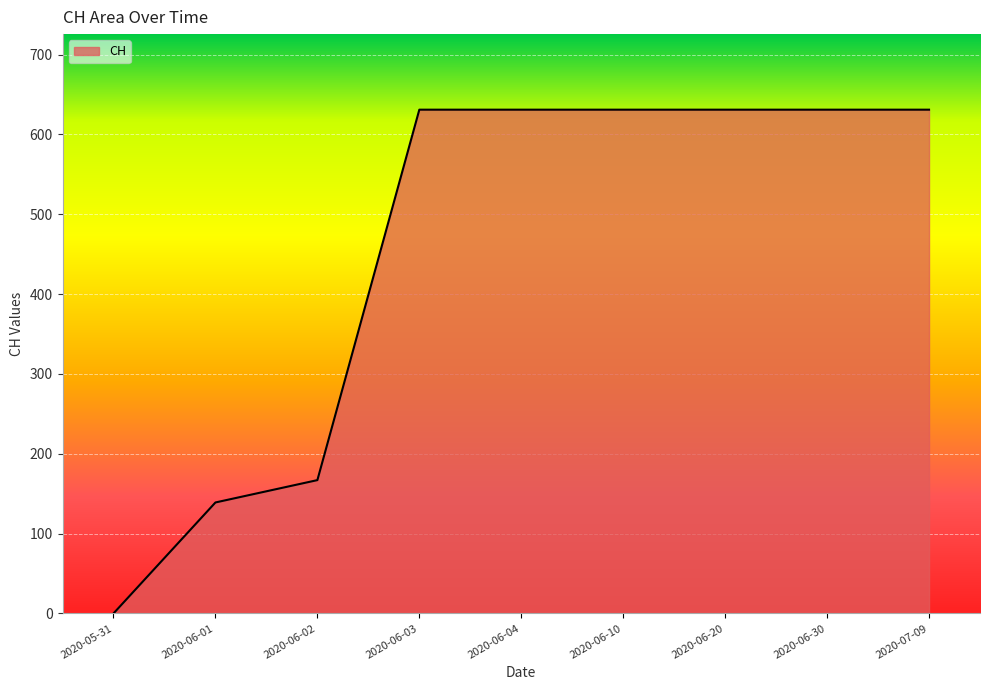

True or false: the data shows 139 at 2020-06-01.

True